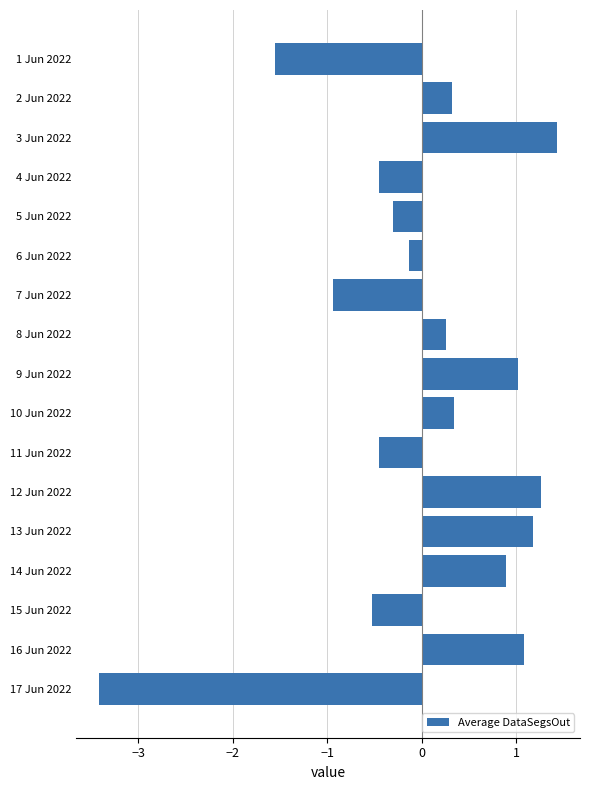

What position from the bottom is 7 Jun 2022?

11